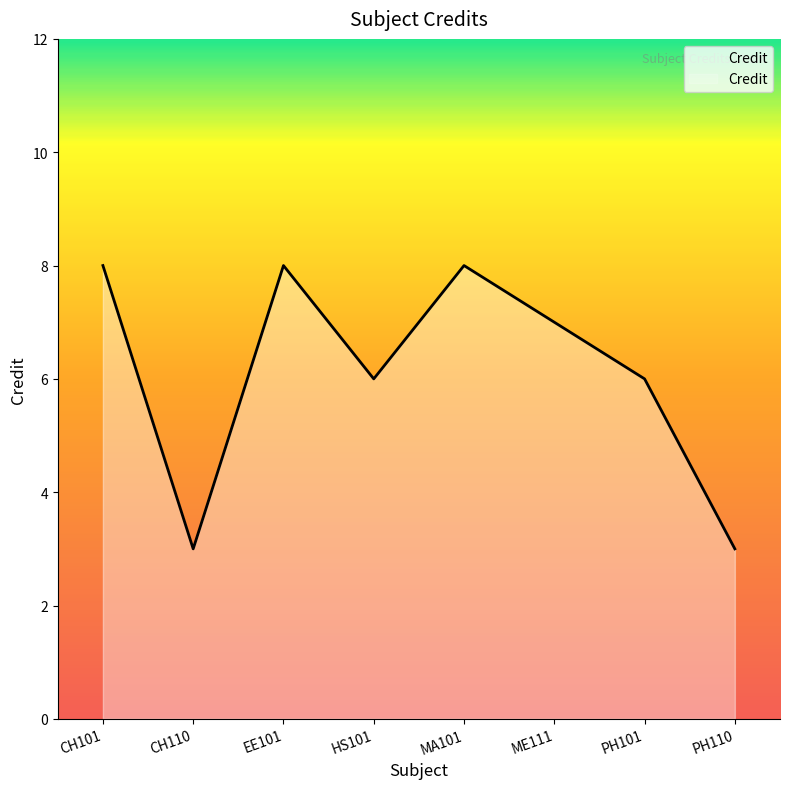

What is the difference between the maximum and second lowest values?

5